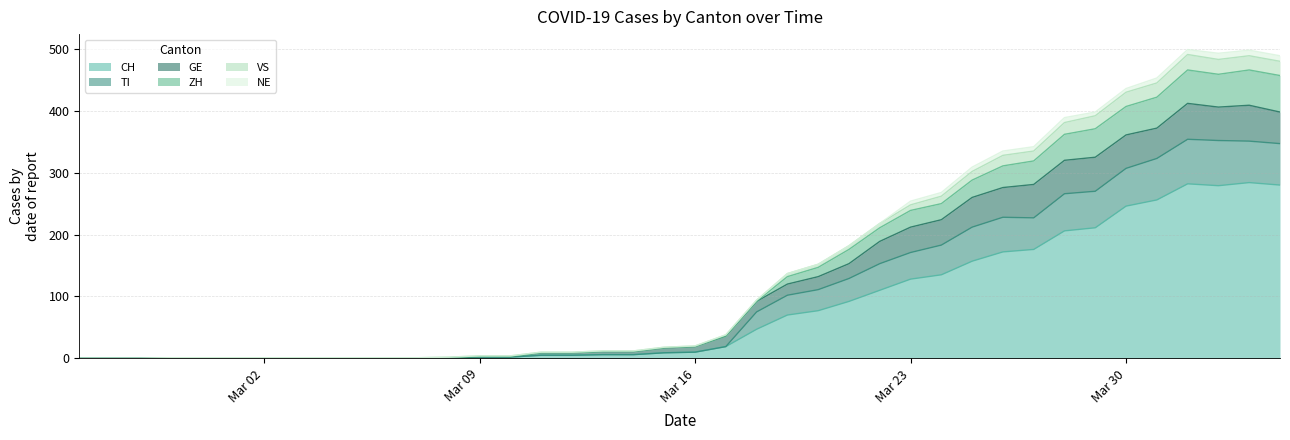

What is the difference between the highest and lowest values at 2020-03-08?

1